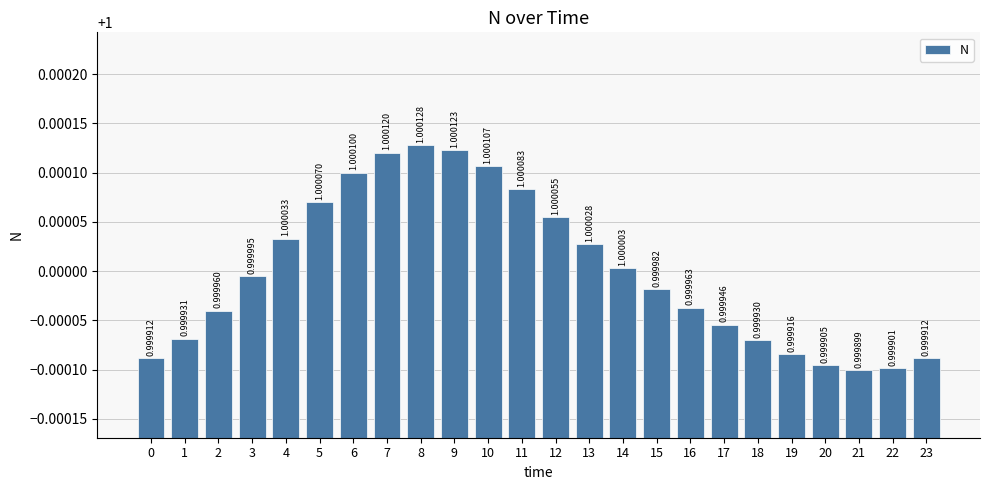

Which label corresponds to the largest value in the chart?

8